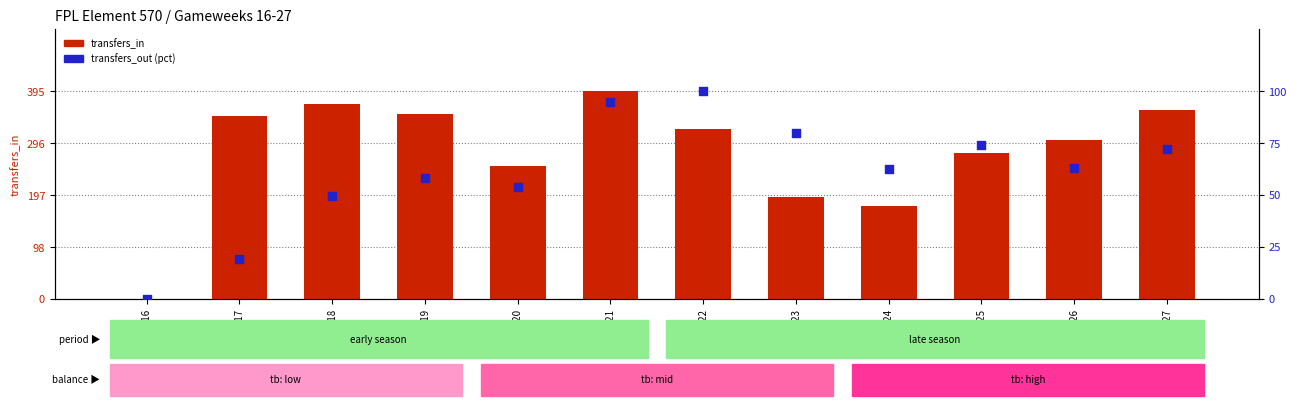

Which series reaches the maximum Y coordinate?

transfers_in